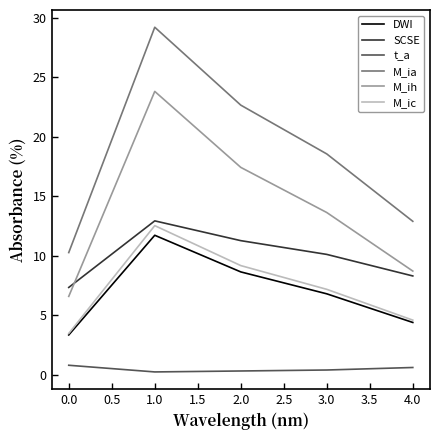

Which series has the largest total across all categories?

M_ia